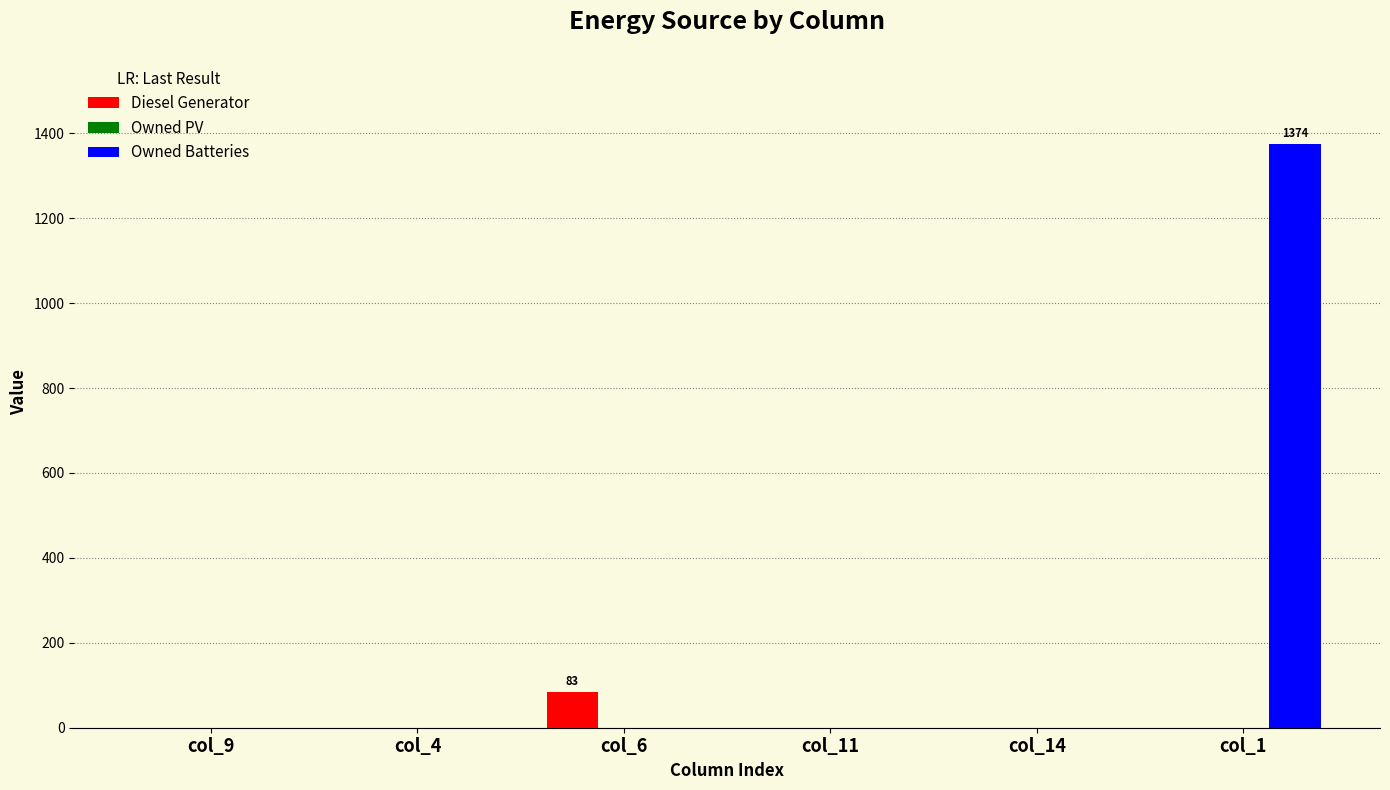

What is the highest value of the Diesel Generator series?

83